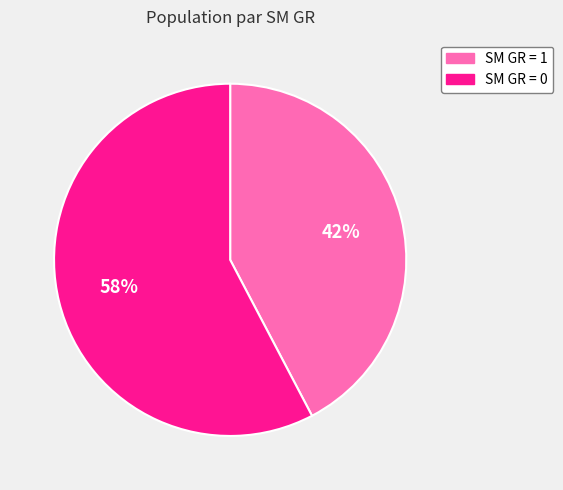

Count the number of slices in the pie.

2